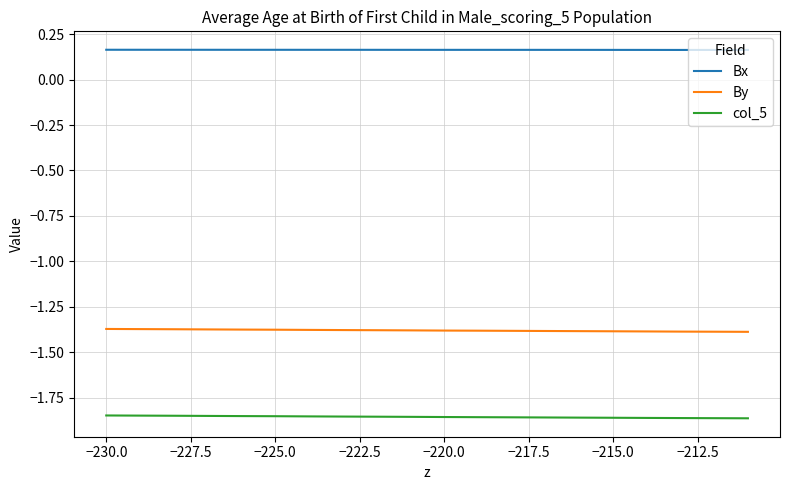

Which series has the largest total across all categories?

Bx